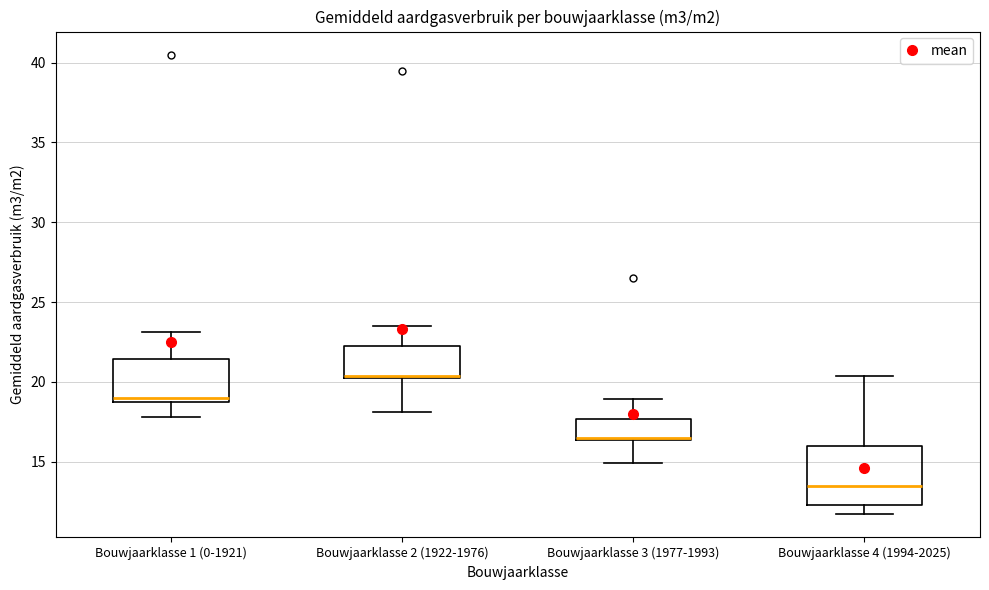

Reading left to right, transcribe this box plot: for each box, give where its median line is, the range the box spans, and where its two whiskers end, as read against the y-axis. The values are not printed on the chart, so give them approximately, as read against the axis.

Bouwjaarklasse 1 (0-1921): median 19.0 (just above the box's lower edge), box 19.0 to 21.5, whiskers 18.0 to 23.0
Bouwjaarklasse 2 (1922-1976): median 20.5, box 20.5 to 22.5, whiskers 18.0 to 23.5
Bouwjaarklasse 3 (1977-1993): median 16.5, box 16.5 to 17.5, whiskers 15.0 to 19.0
Bouwjaarklasse 4 (1994-2025): median 13.5, box 12.5 to 16.0, whiskers 11.5 to 20.5